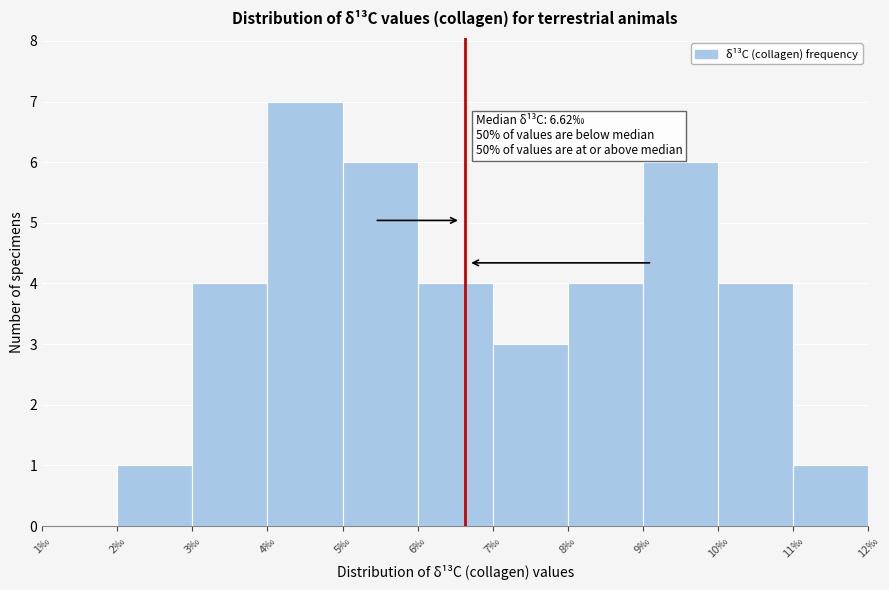

Which range on the x-axis has the tallest bar?

4 to 5